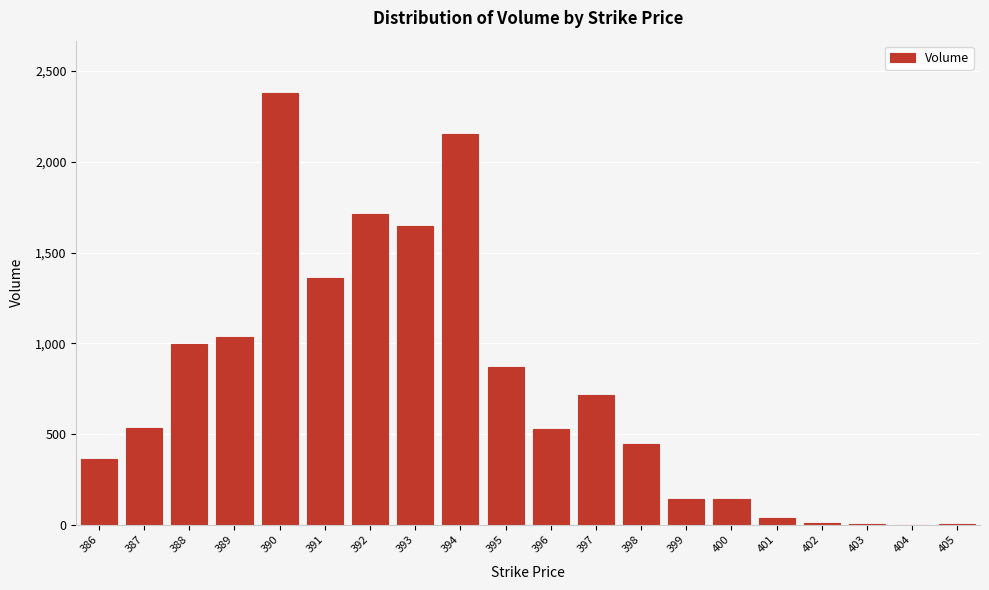

The chart shows a value of 3 at 405. True or false?

True